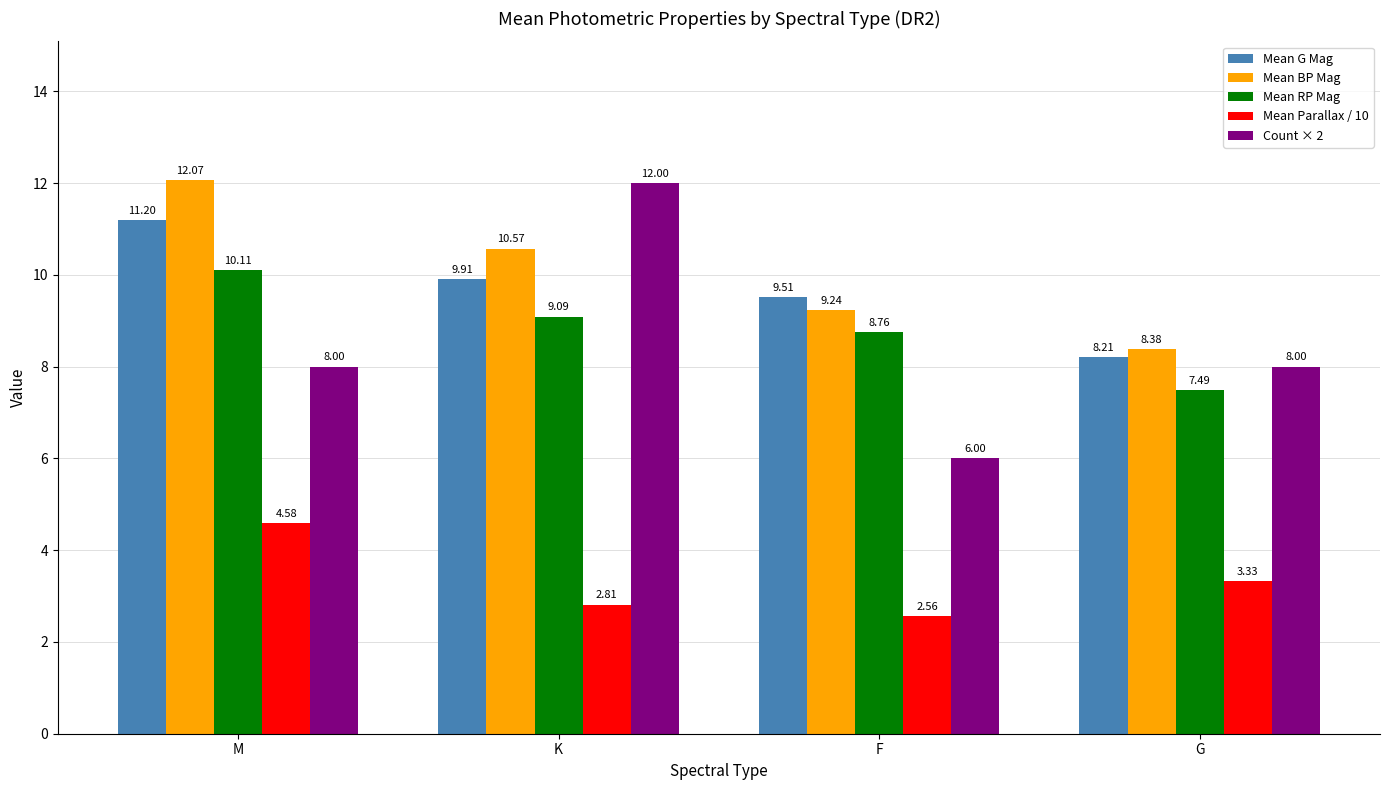

Which series changed the most between M and K?

Count × 2